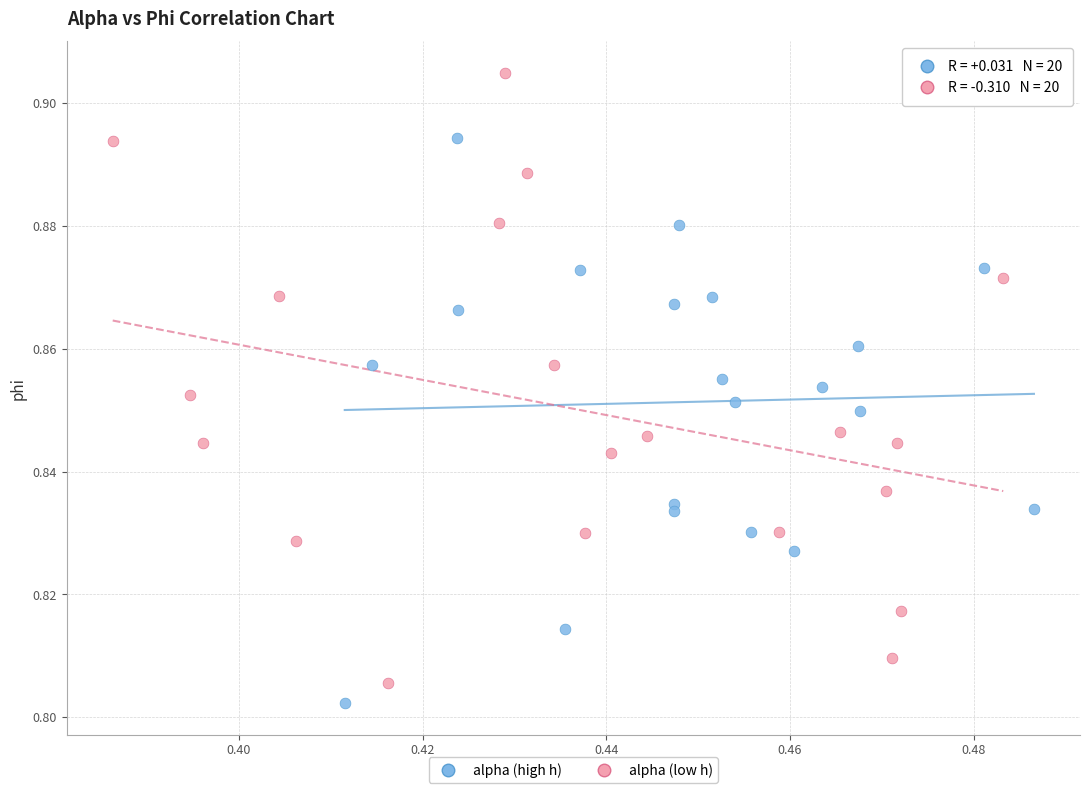

Which series contains the highest Y value?

alpha (low h)